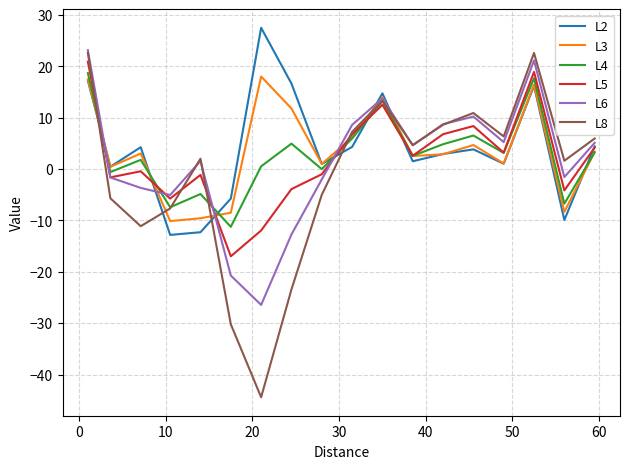

How many values in L5 are above zero?

9